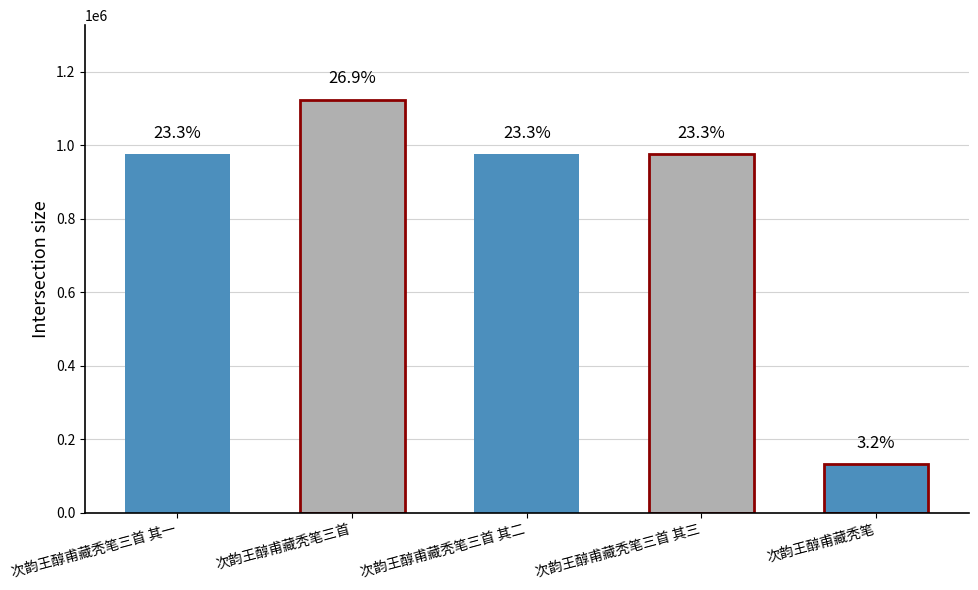

Where does the data first go above 975198?

次韵王醇甫藏秃笔三首 其一